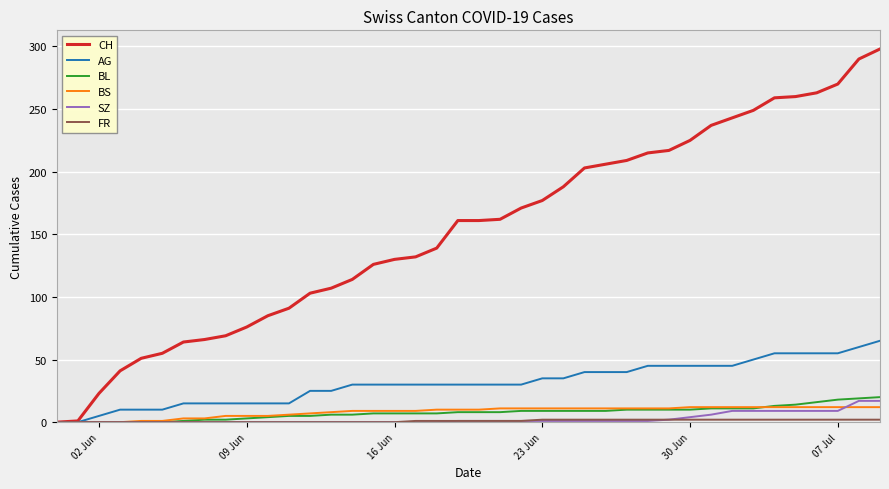

Which series has the largest total across all categories?

CH